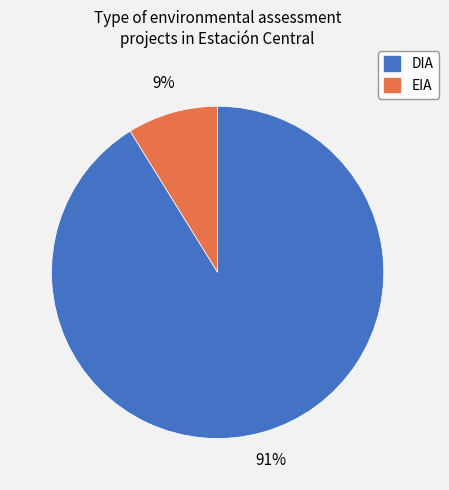

Which has a higher value, EIA or DIA?

DIA